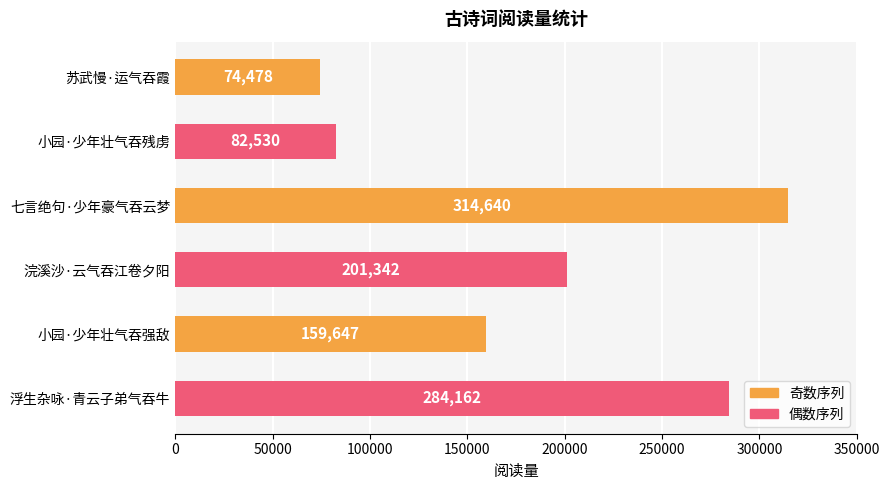

Approximately how many times larger is the value at 小园·少年壮气吞强敌 compared to 苏武慢·运气吞霞?

2.1